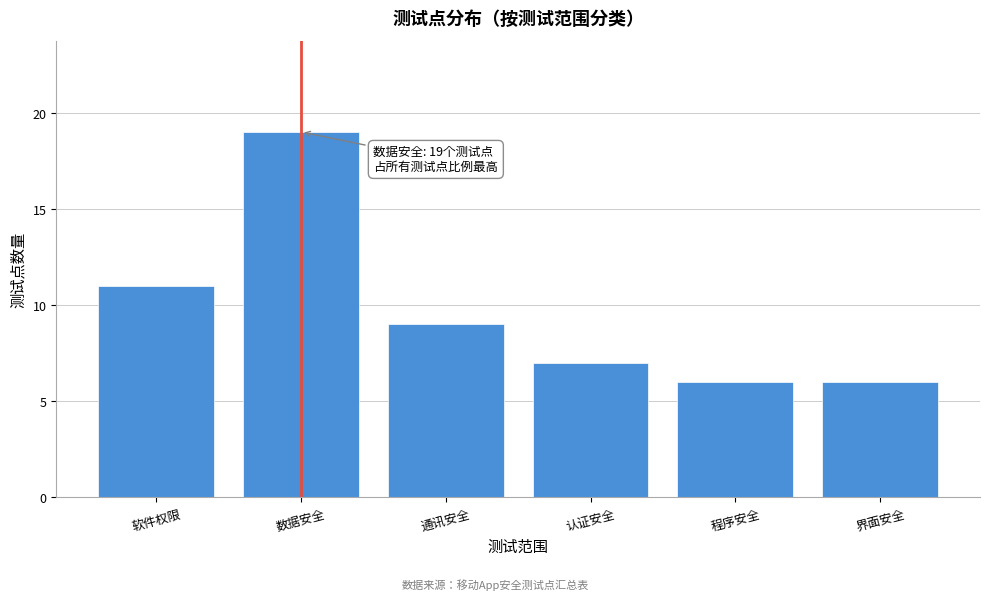

Reading left to right, extract all data points from this chart.

11	19	9	7	6	6